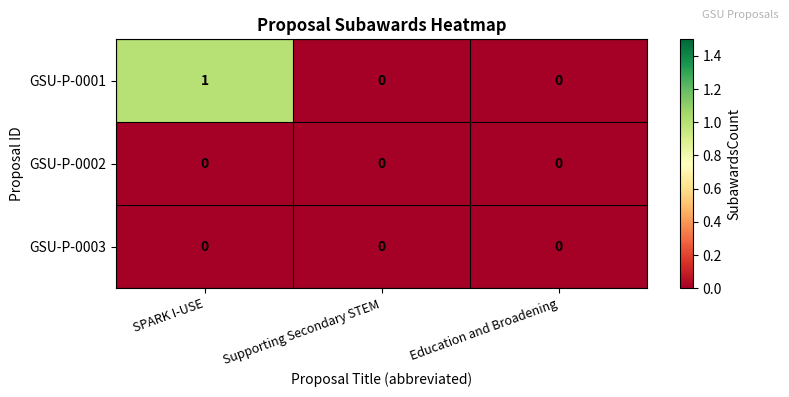

Reading left to right, transcribe all the data shown in this chart.

GSU-P-0001: 1	0	0
GSU-P-0002: 0	0	0
GSU-P-0003: 0	0	0